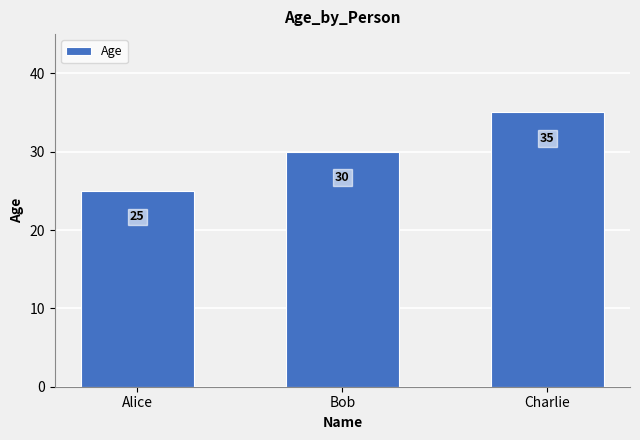

Approximately how many times larger is the value at Alice compared to Charlie?

0.7